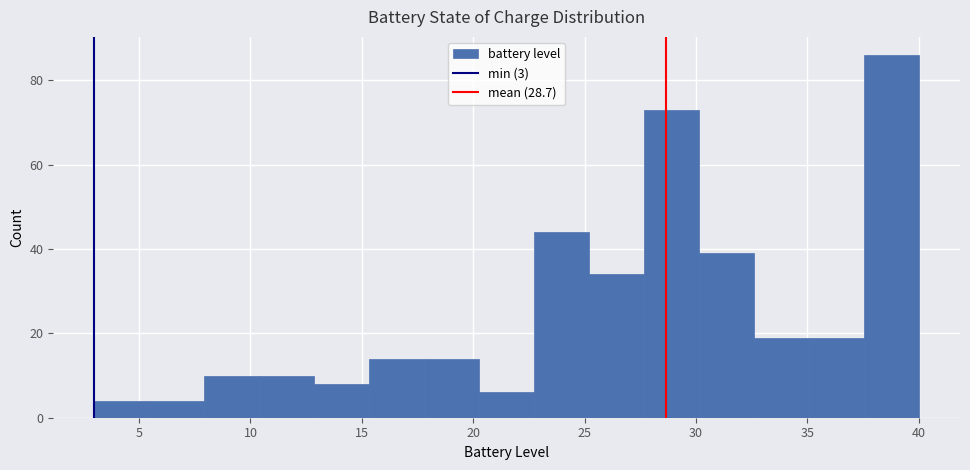

What is the height of the bar covering 22.5 to 25.0 on the x-axis? Neither the bar edges nor the heights are printed on the chart, so give them approximately, as read against the axes.

44